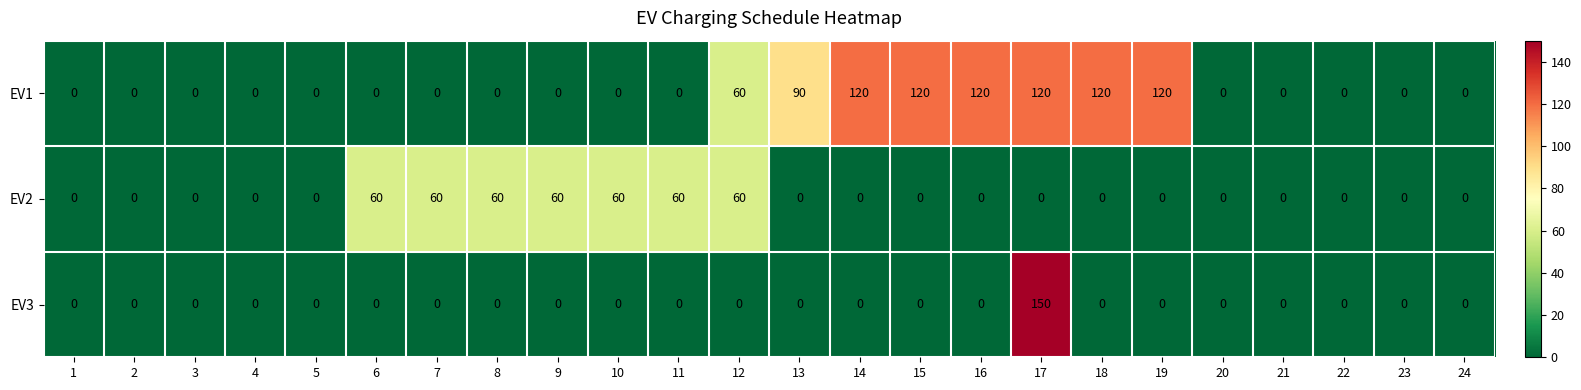

How many series are shown in this chart?

3